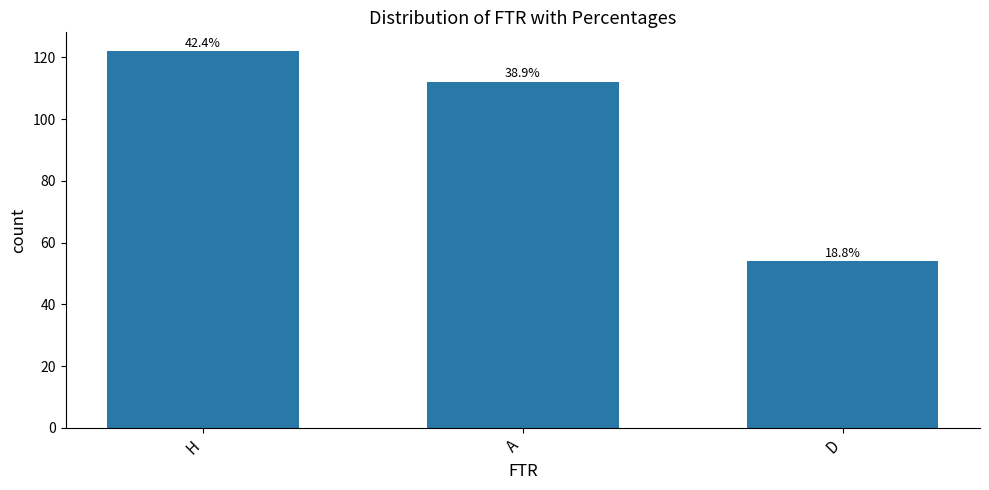

How many bars are there in total?

3